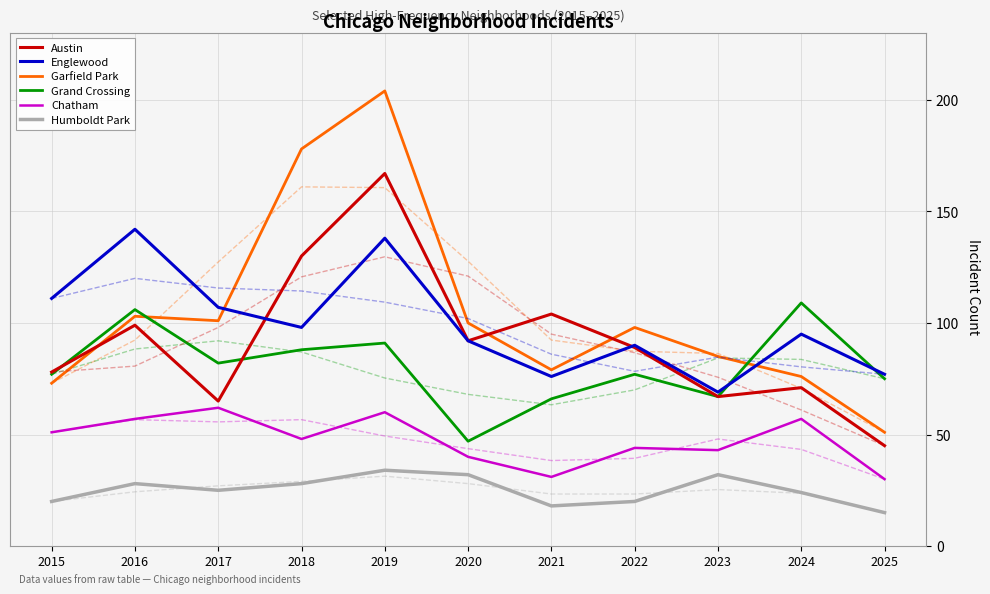

What is the average value of the Englewood series?

100